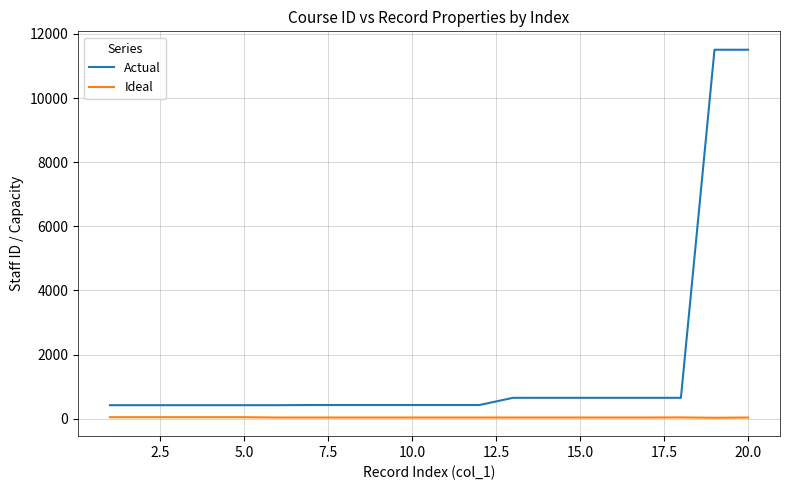

Which series has the largest range (max minus min)?

Actual